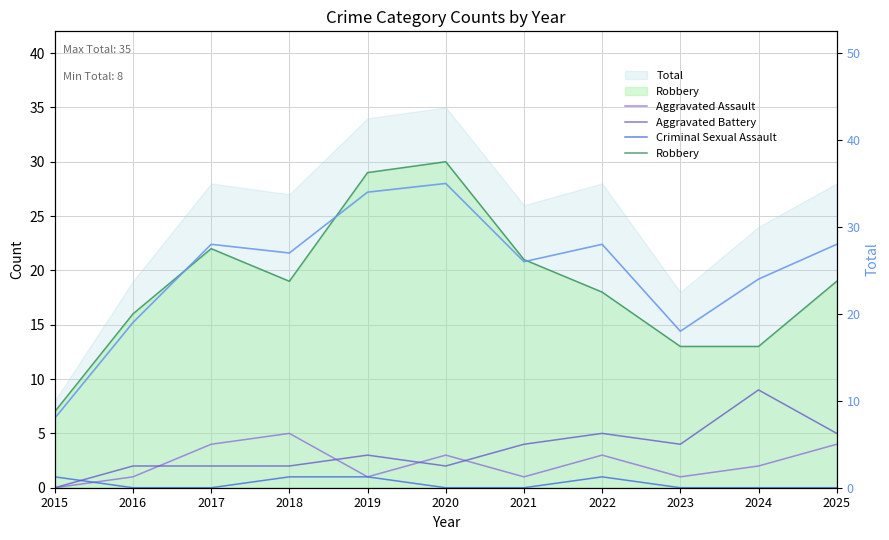

How many positive values does the Aggravated Battery series have?

10